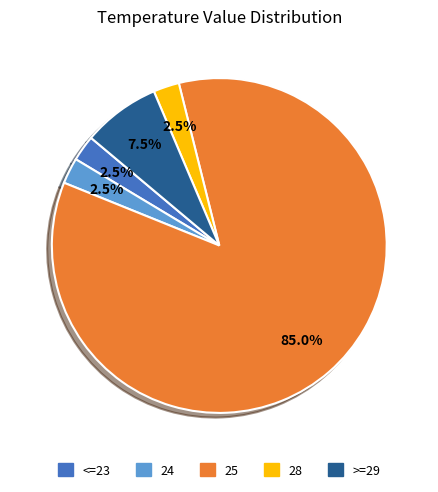

Count the number of slices in the pie.

5